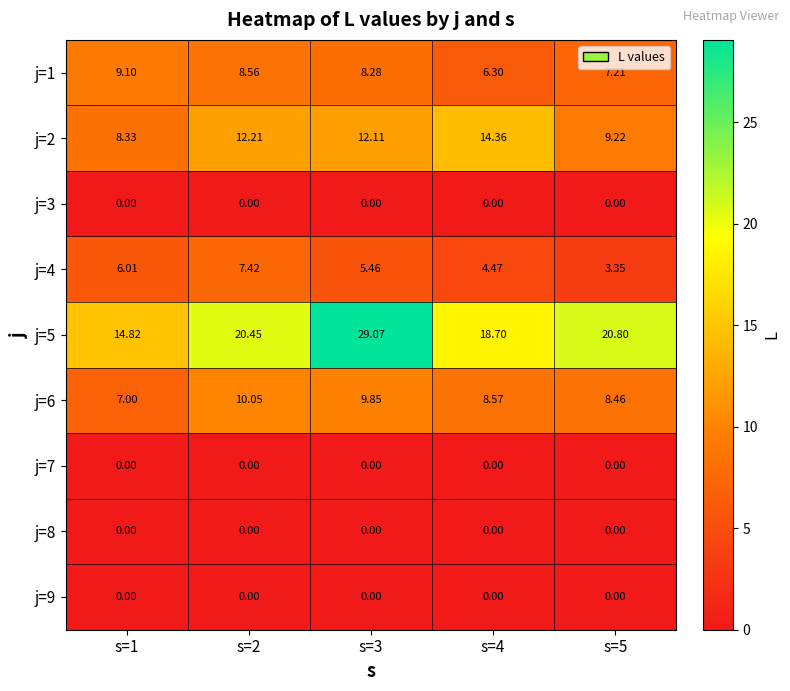

Between s=3 and s=2, which is larger?

s=2